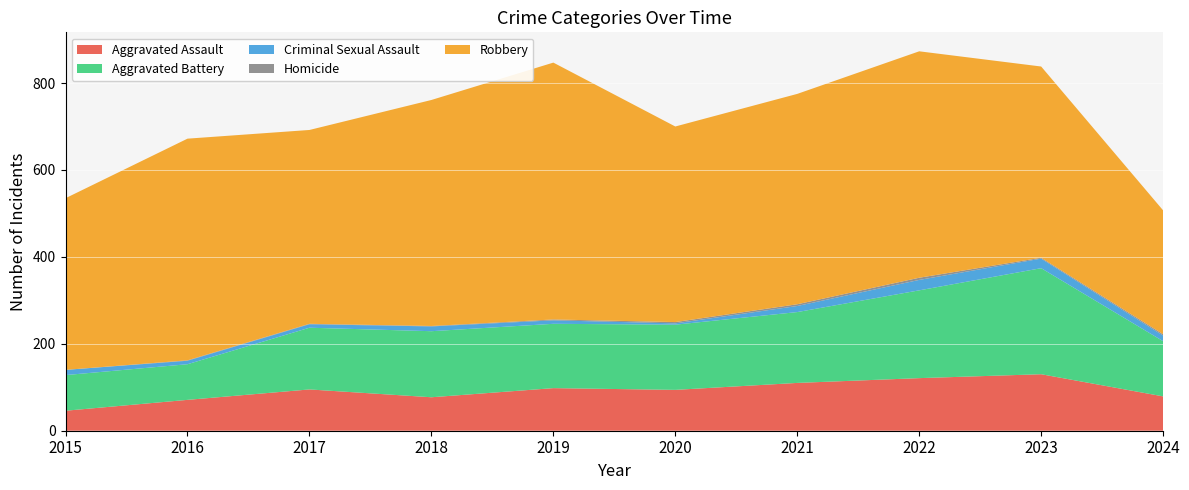

Reading left to right, list all the values displayed in this chart.

Aggravated Assault: 46	71	95	77	98	94	110	121	130	79
Aggravated Battery: 82	82	142	152	148	150	163	202	244	127
Criminal Sexual Assault: 12	8	8	11	8	3	14	24	22	13
Homicide: 0	1	1	1	2	3	4	5	2	3
Robbery: 395	510	446	520	591	450	484	521	440	285